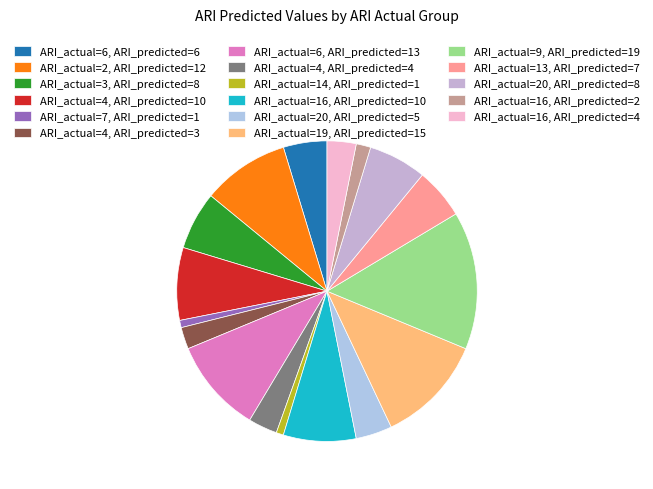

Which category has the biggest portion of the pie?

ARI_actual=9, ARI_predicted=19